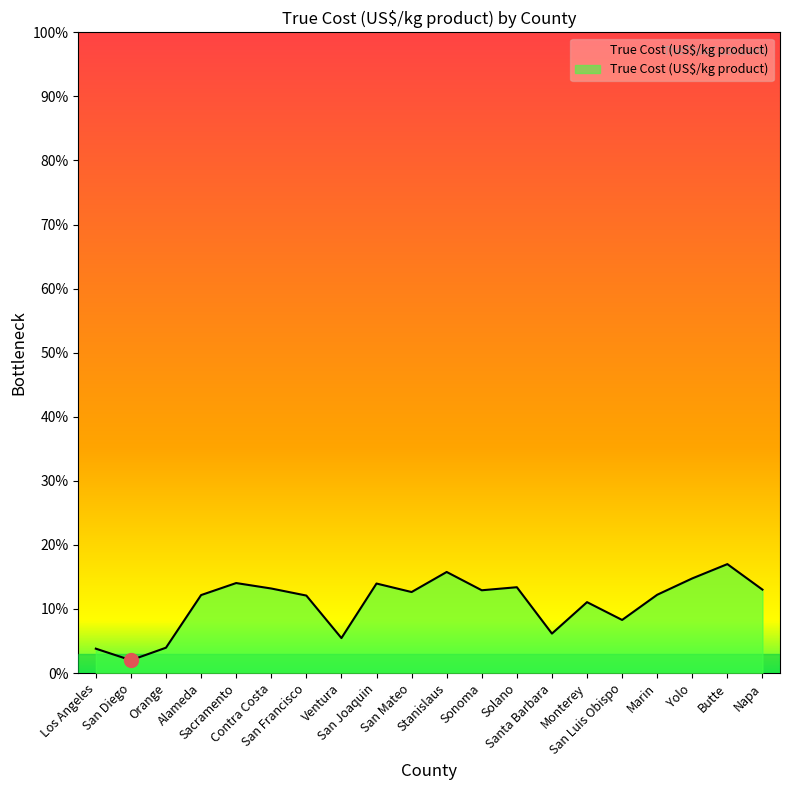

Which category has the lowest value across all series?

San Diego